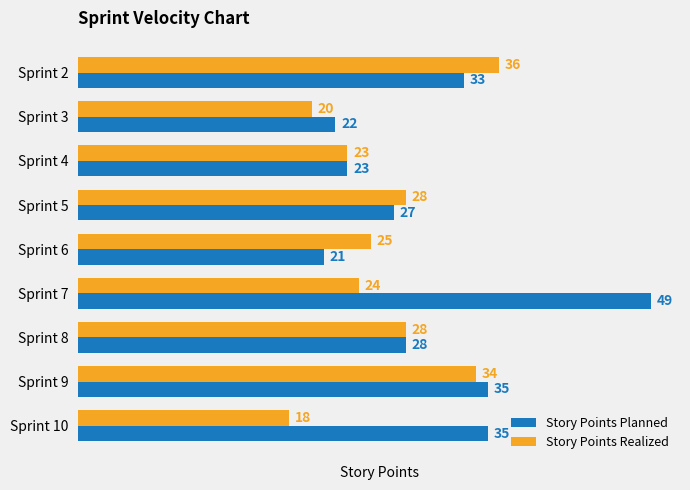

The value of Story Points Planned at Sprint 3 is 8. True or false?

False